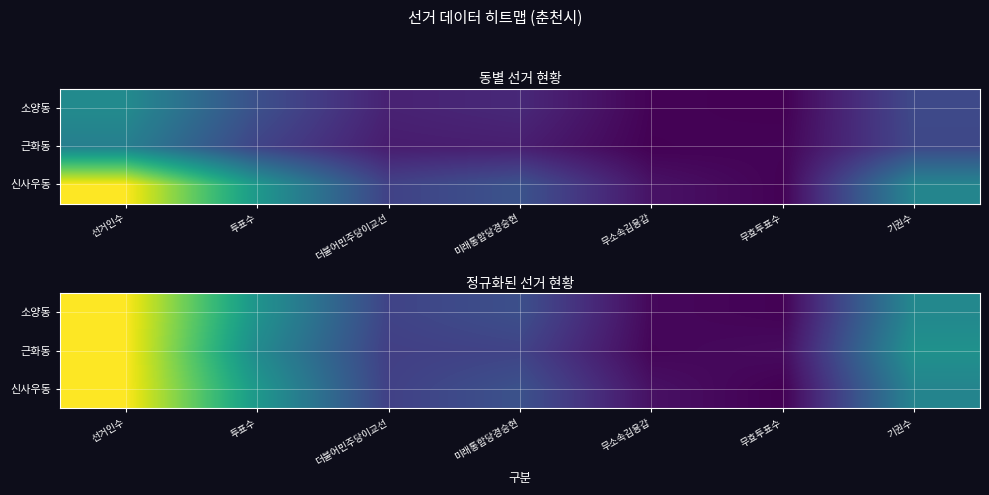

How many categories are shown in the chart?

7